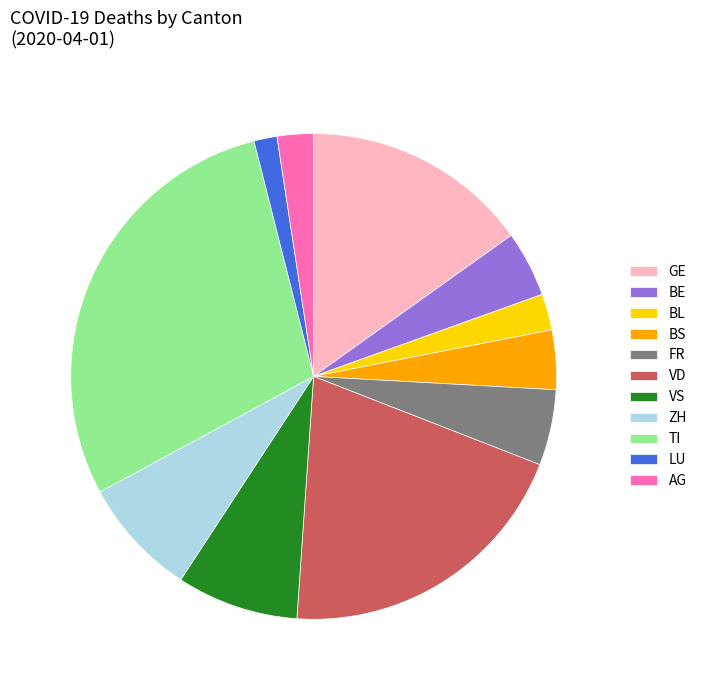

What is the largest slice in the pie chart?

TI